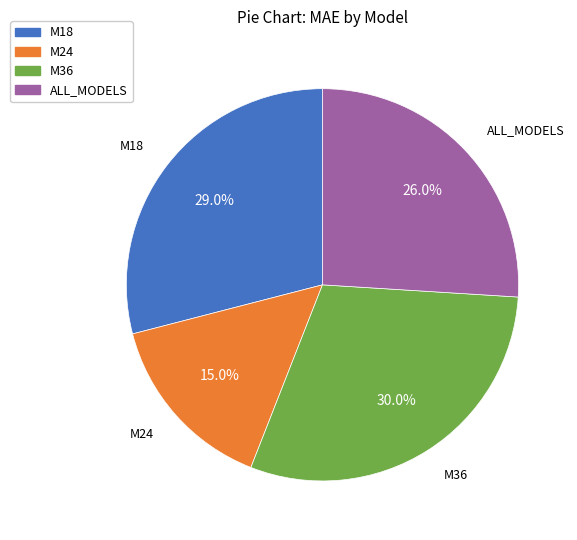

Which slice is the largest?

M36